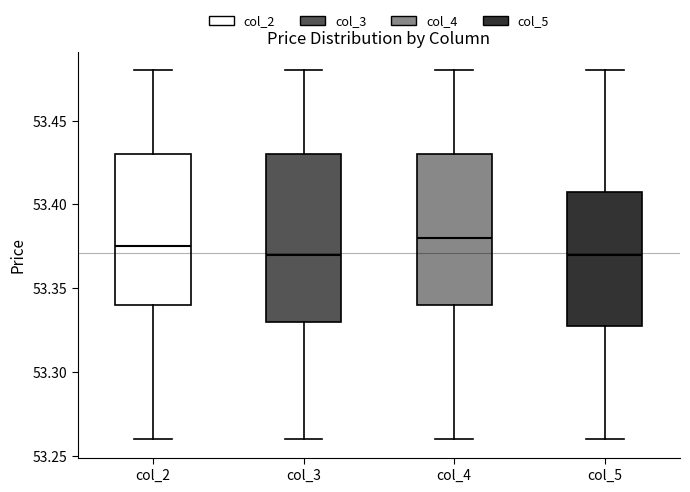

Which box is the tallest, from its lower edge to its upper edge?

col_3